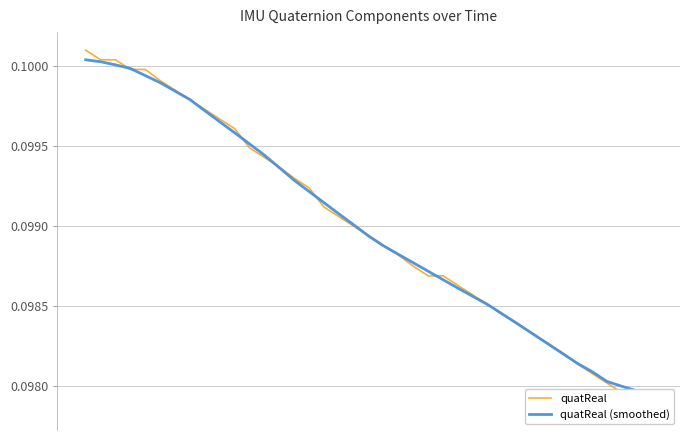

The value of quatReal at 15 is 0.1. True or false?

True